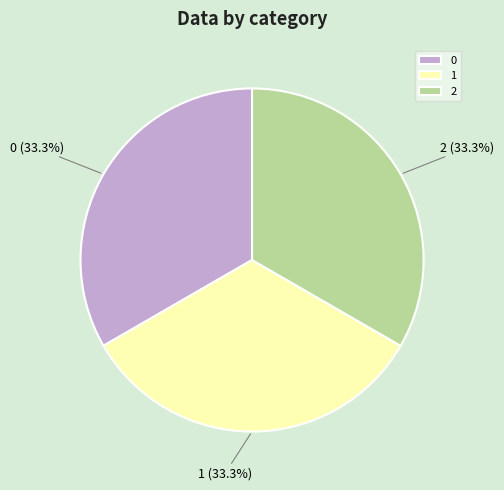

Does 2 account for over 50% of the chart?

No